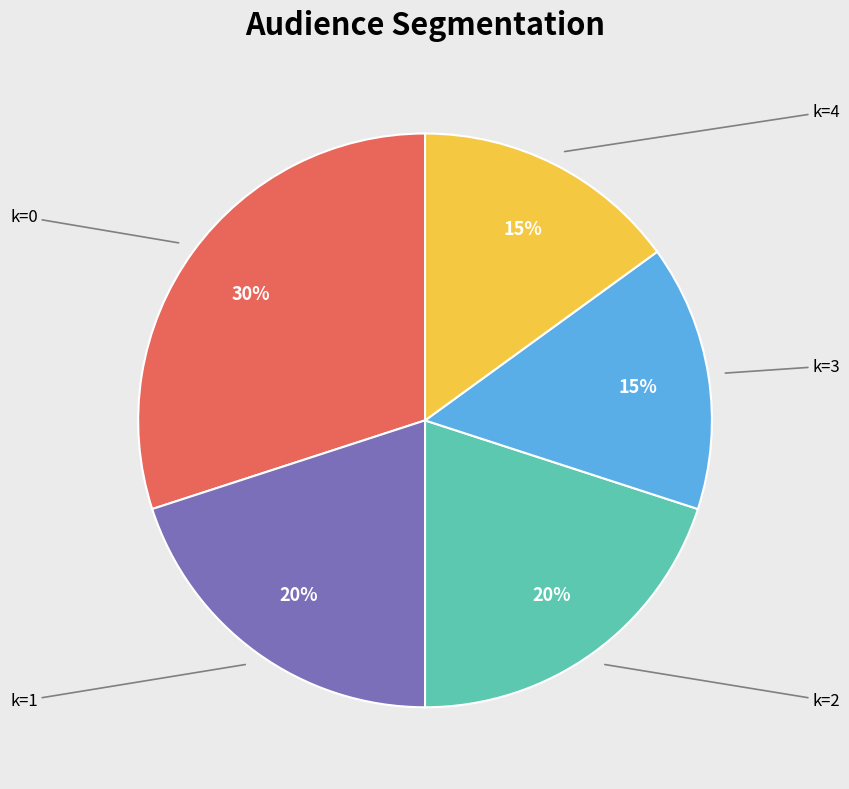

Does any single category account for the majority?

No